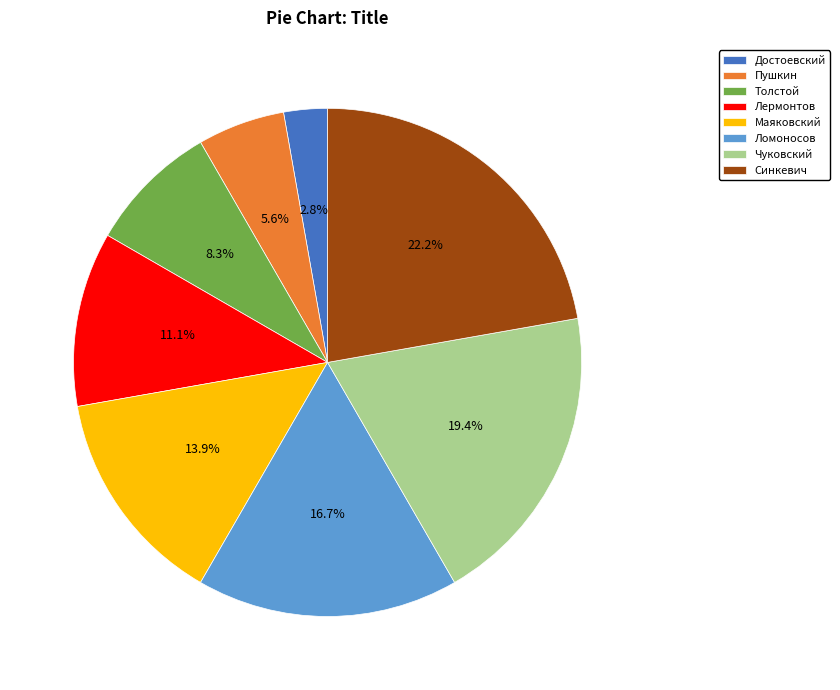

Which category has the smallest portion of the pie?

Достоевский